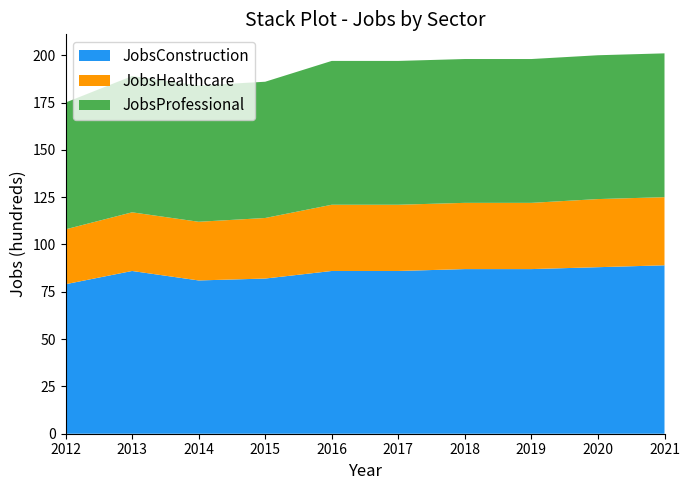

Reading right to left, extract all data points from this chart.

JobsConstruction: 89	88	87	87	86	86	82	81	86	79
JobsHealthcare: 36	36	35	35	35	35	32	31	31	29
JobsProfessional: 76	76	76	76	76	76	72	72	72	67